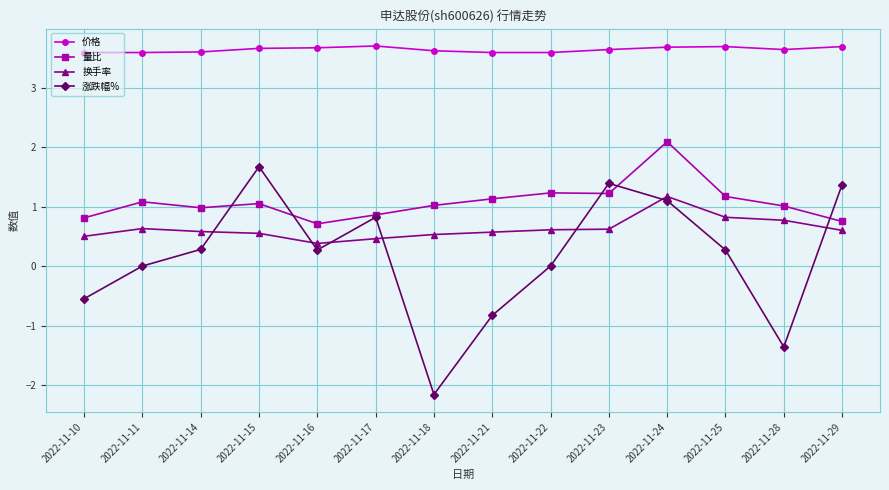

True or false: 量比 and 价格 intersect in this chart.

False